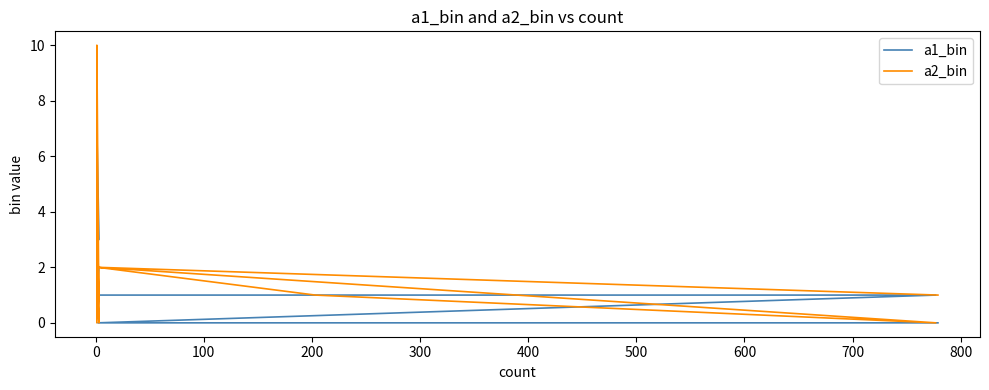

After their last crossing, which series has the higher values: a2_bin or a1_bin?

a1_bin